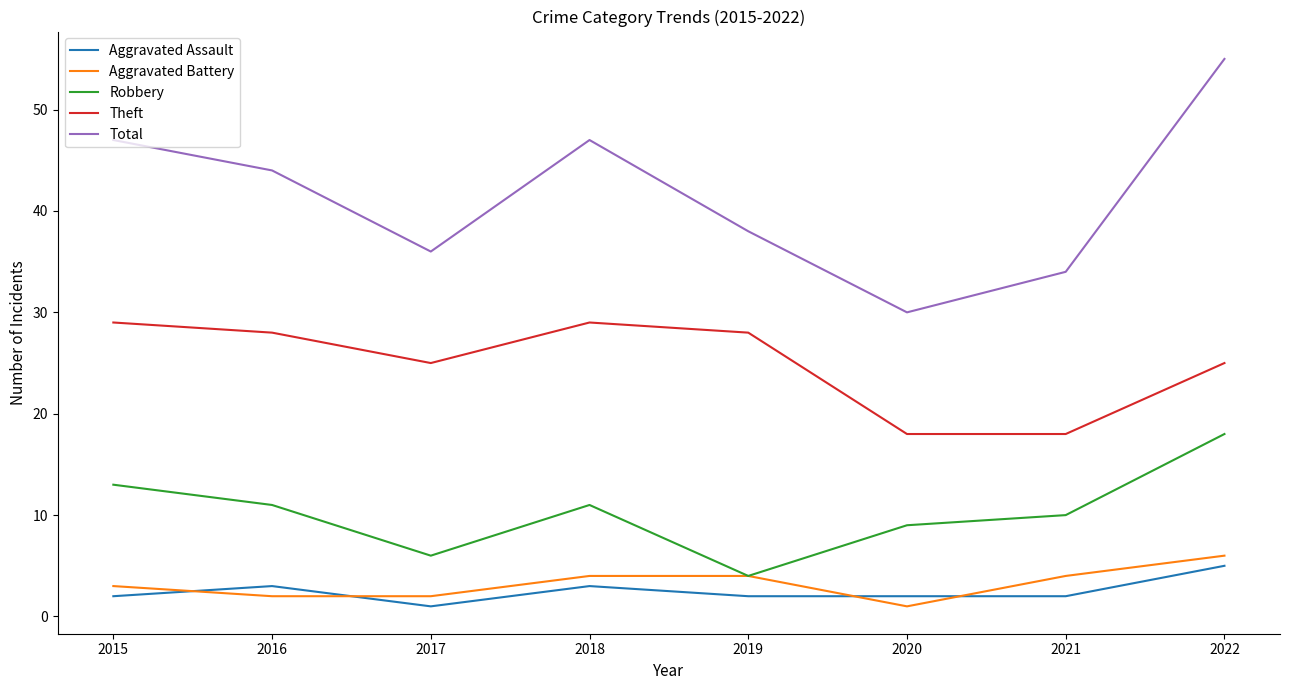

True or false: Theft and Total intersect in this chart.

False